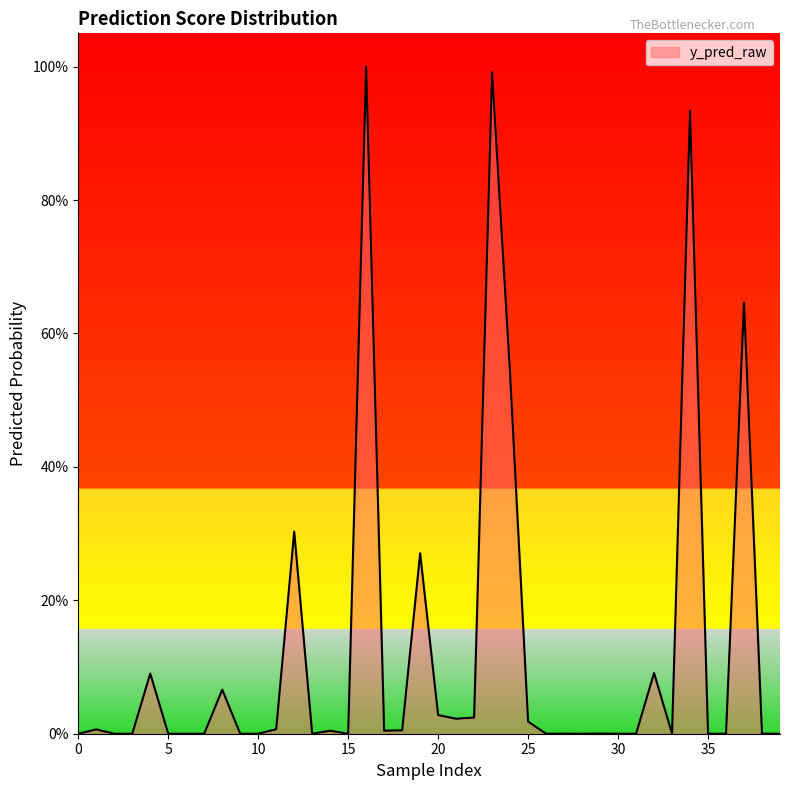

Is this an area chart (filled region under the line)?

Yes